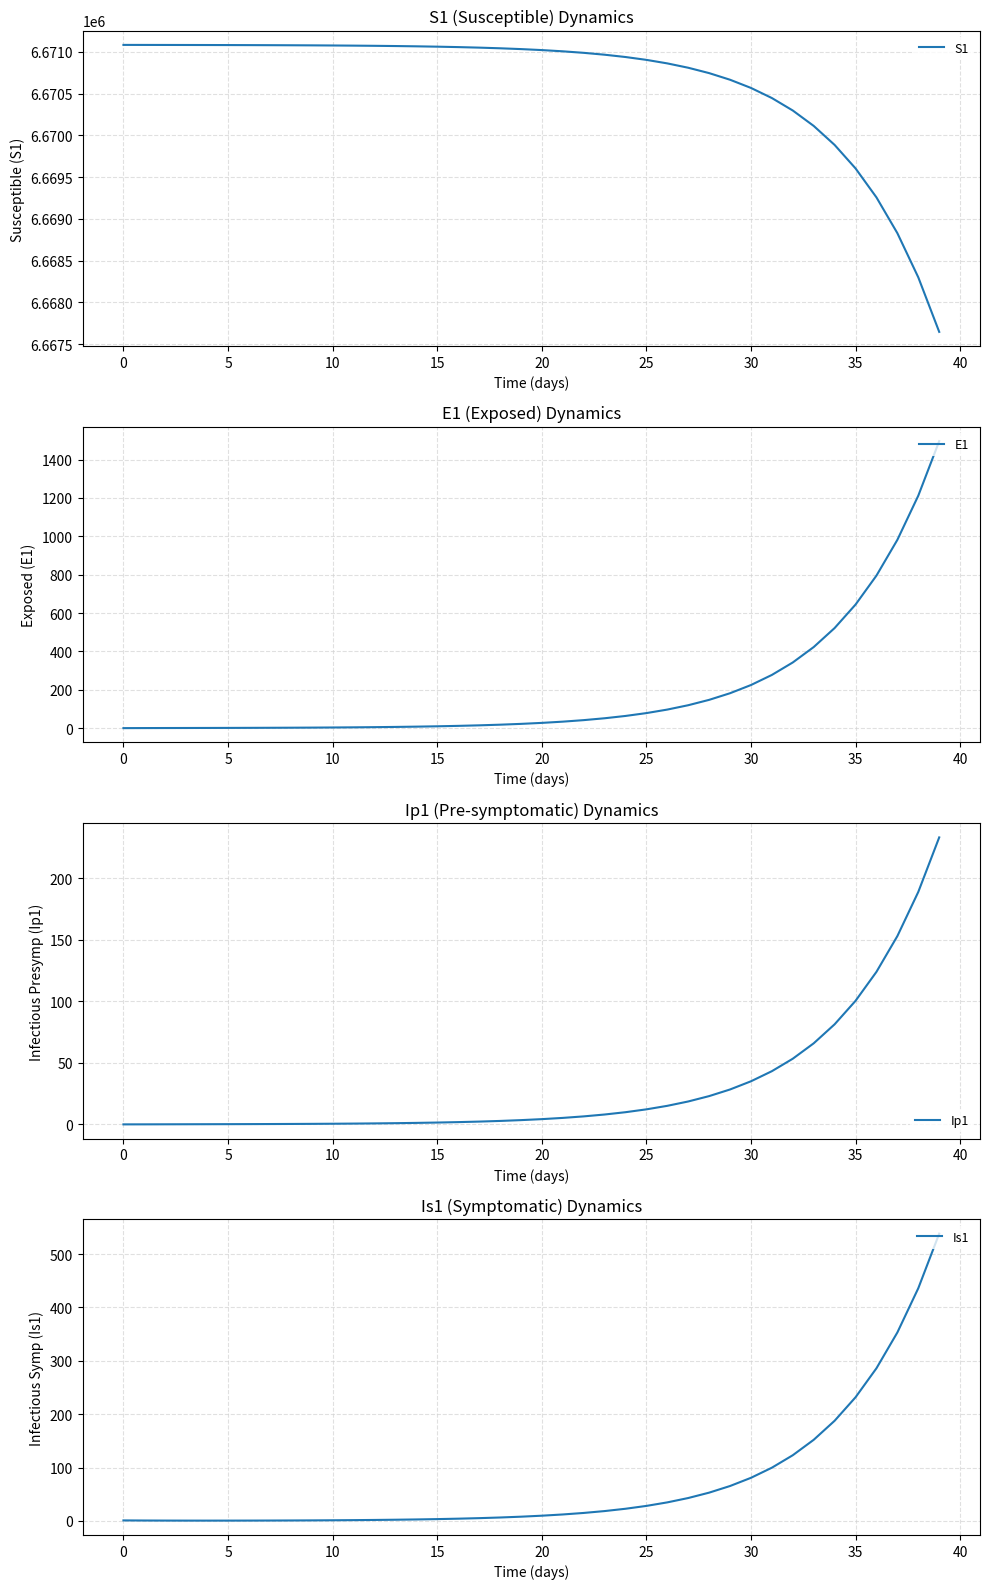

What is the value of the Is1 point at the 9th from the left?

0.9